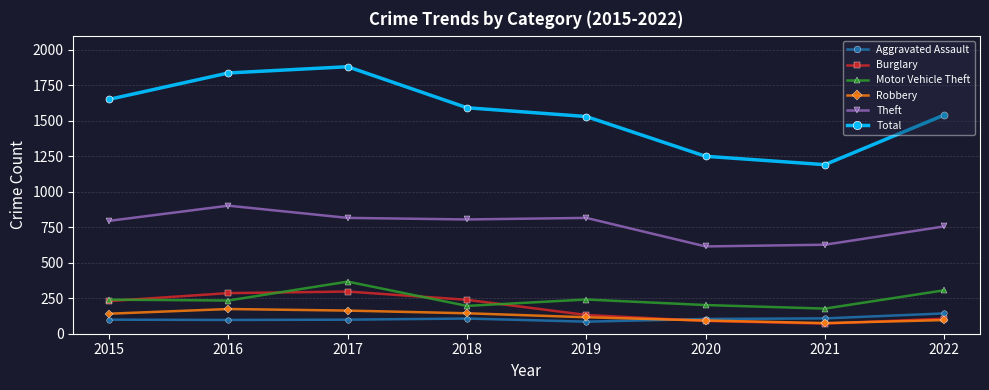

The value of Robbery at 2022 is 96. True or false?

True